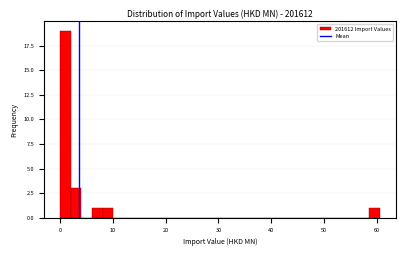

Read against the x-axis, roughly where is the centre of the tallest bar?

1